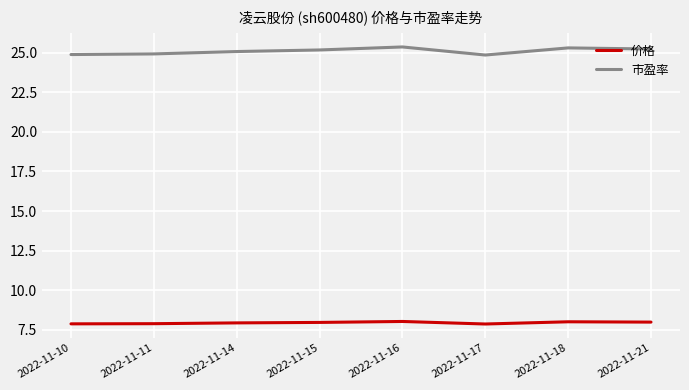

What is the sum of the 市盈率 values at 2022-11-18 and 2022-11-15?

50.5